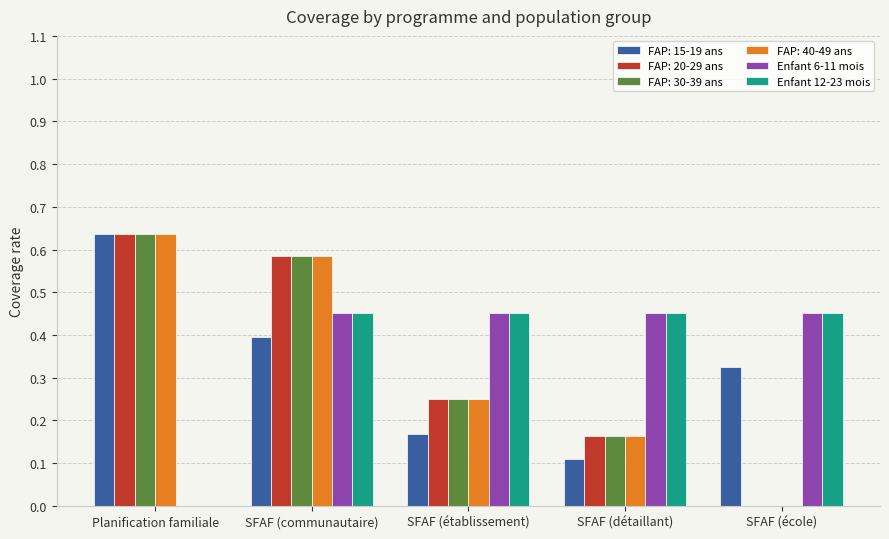

The value of FAP: 20-29 ans at SFAF (détaillant) is 0.3. True or false?

False